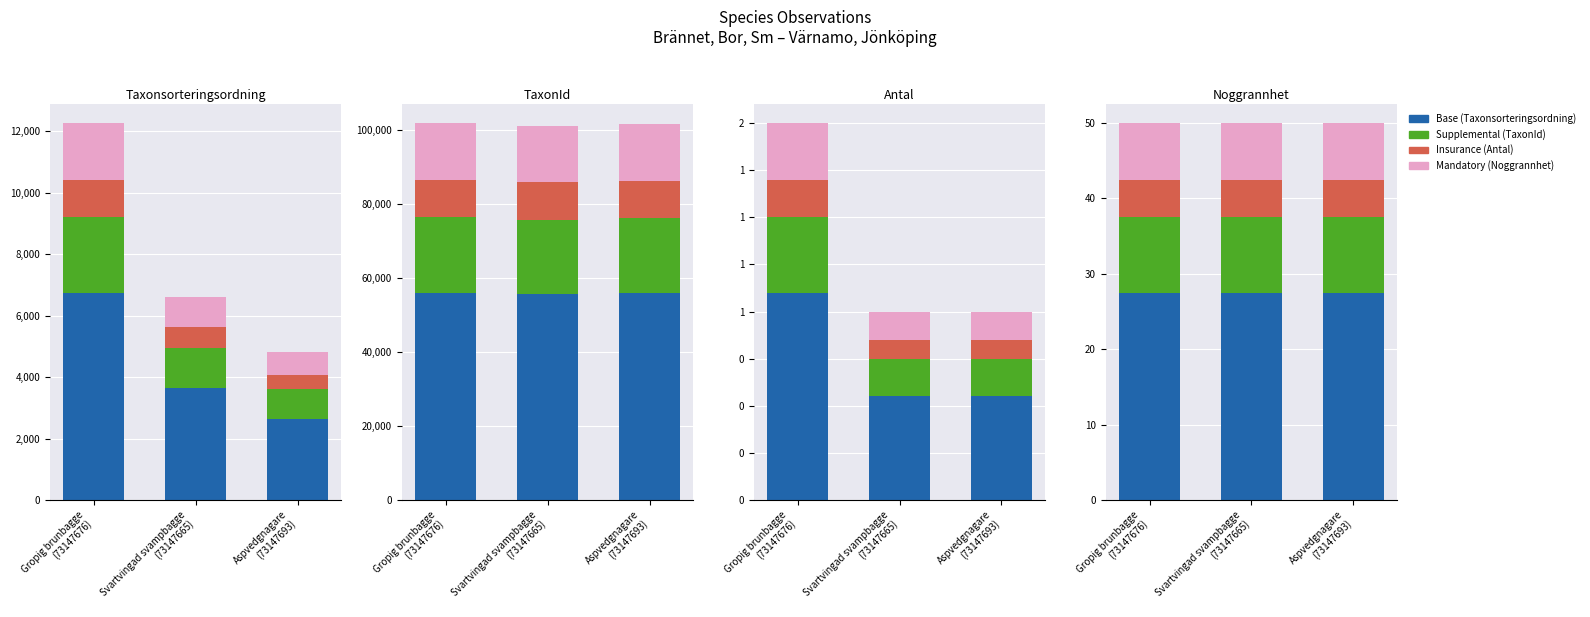

What position from the right is Aspvedgnagare
(73147693)?

1